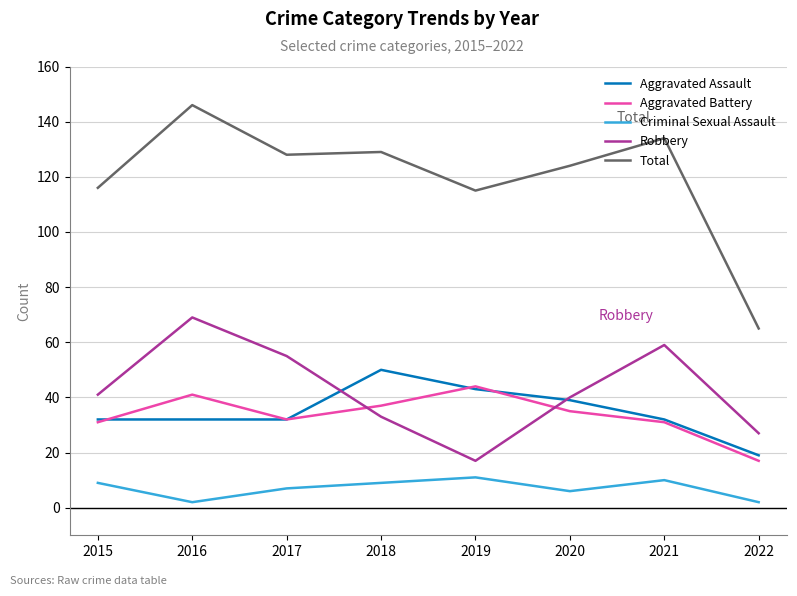

Read the Total value at 2020.

124